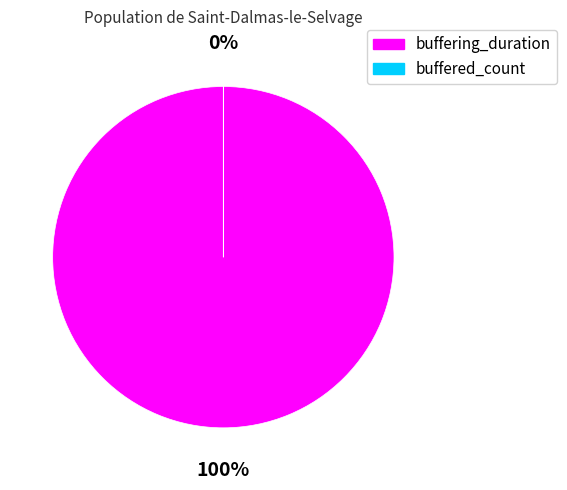

How many segments does this pie chart have?

2